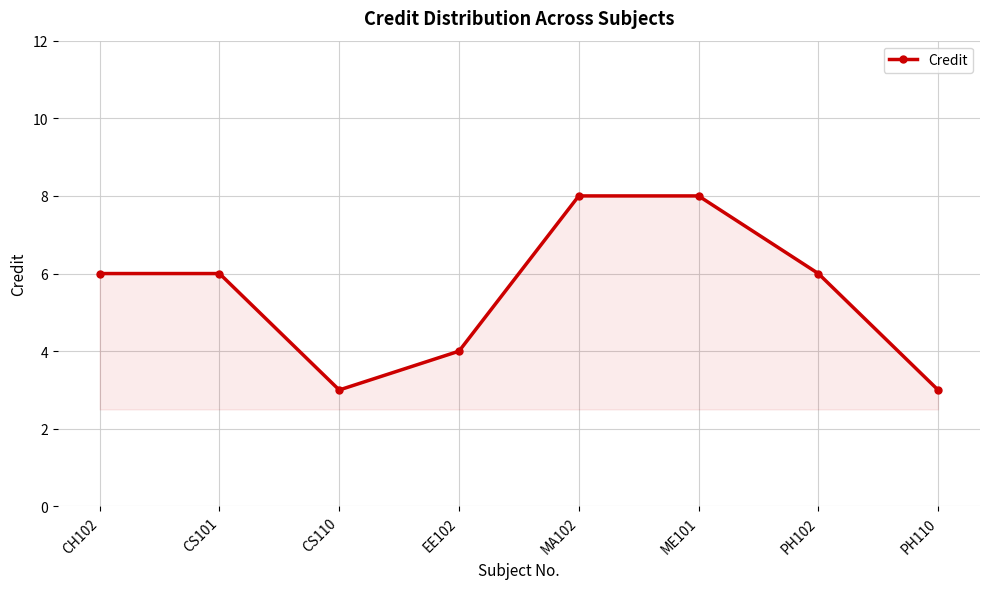

What is the average value?

6